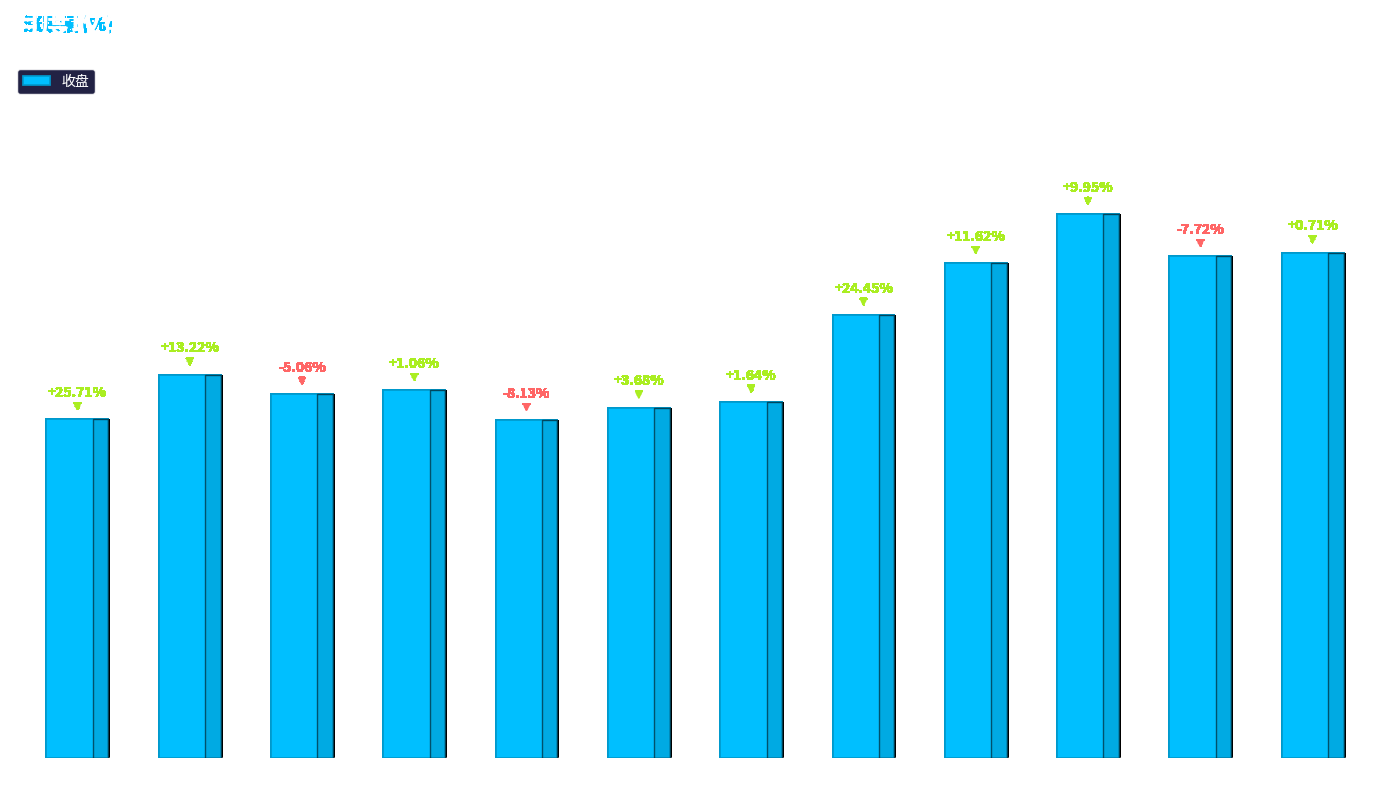

At which label does the data first exceed 1423?

2024-03